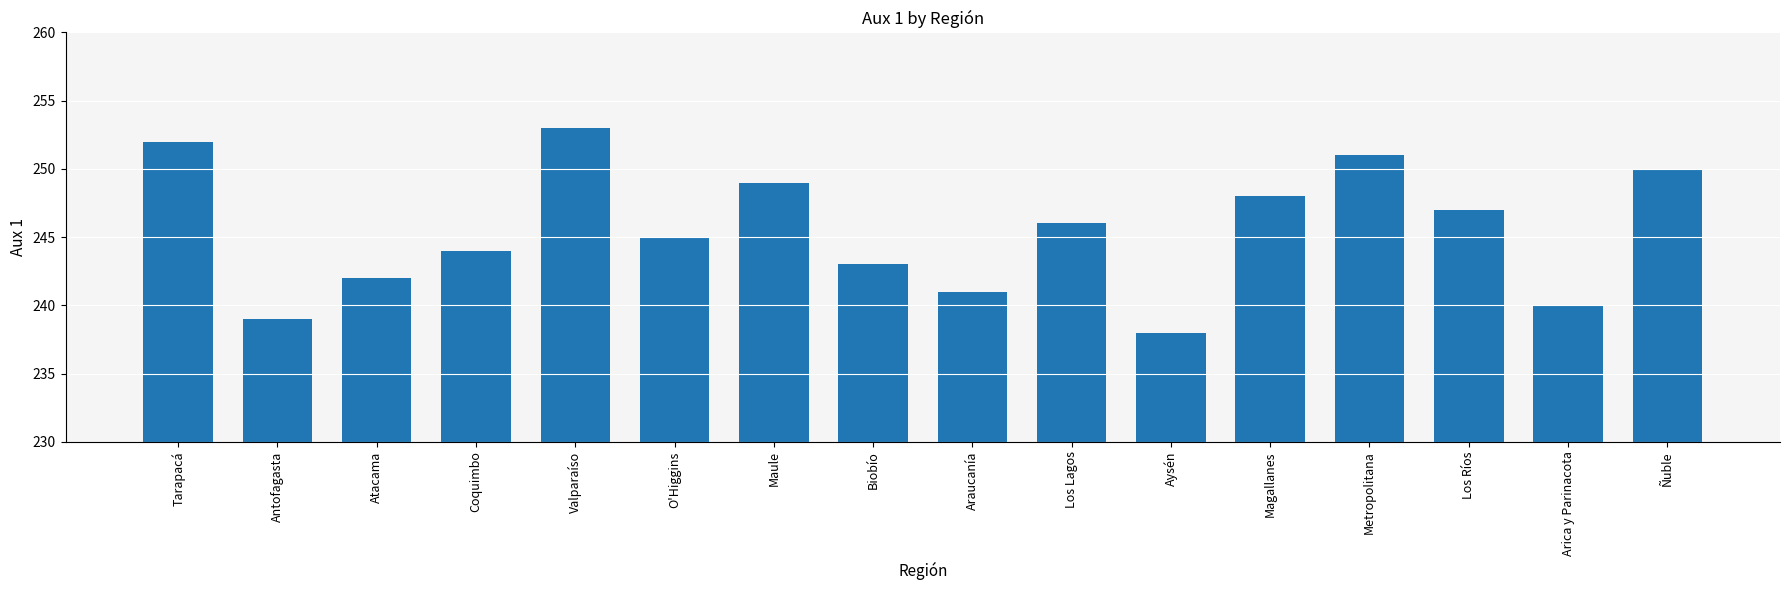

What is the ratio of the value at Arica y Parinacota to the value at Atacama?

1.0